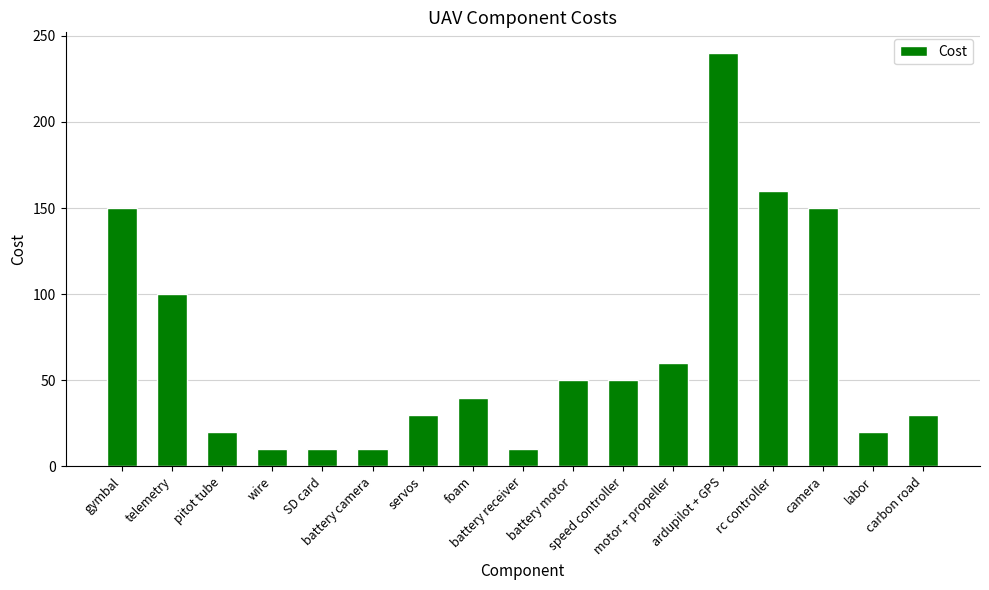

Are the bars grouped side by side (vs. stacked)?

No